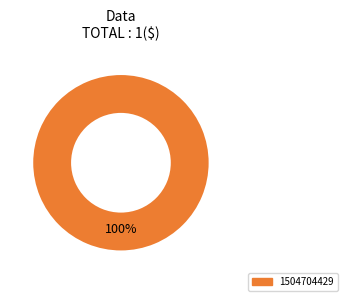

Does any single category account for the majority?

Yes